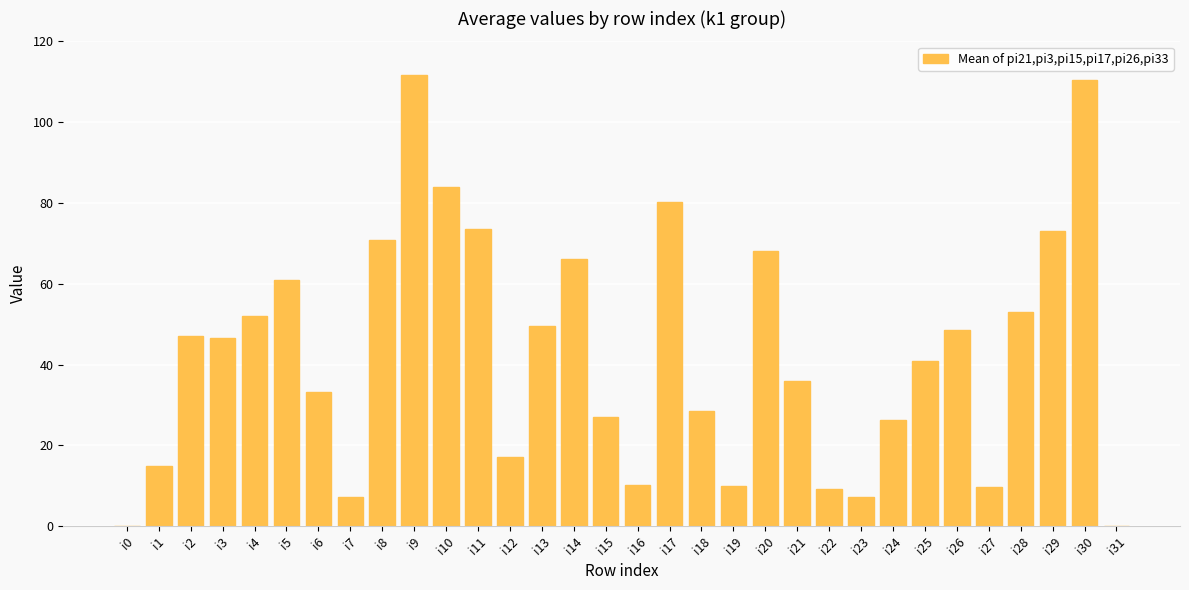

What is the greatest value displayed?

111.7